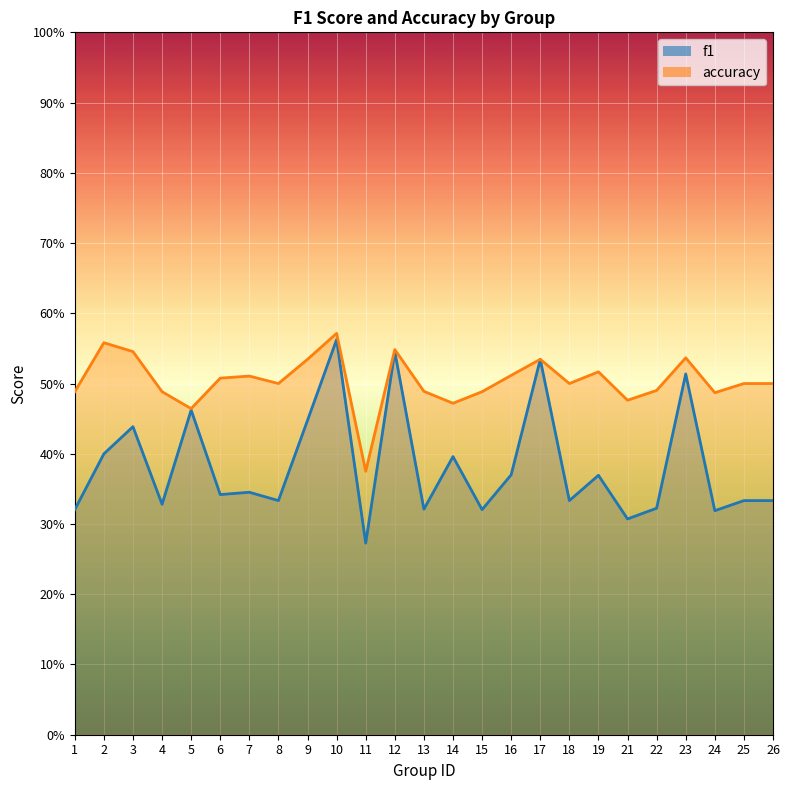

Which series has the largest total across all categories?

accuracy